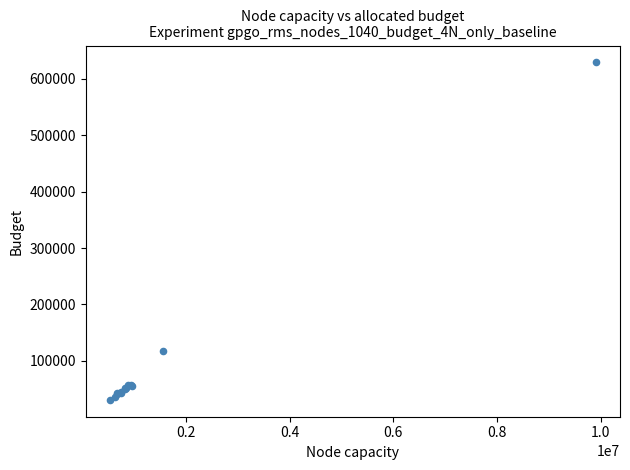

What Y value in the scatter plot is closest to 329991?

117812